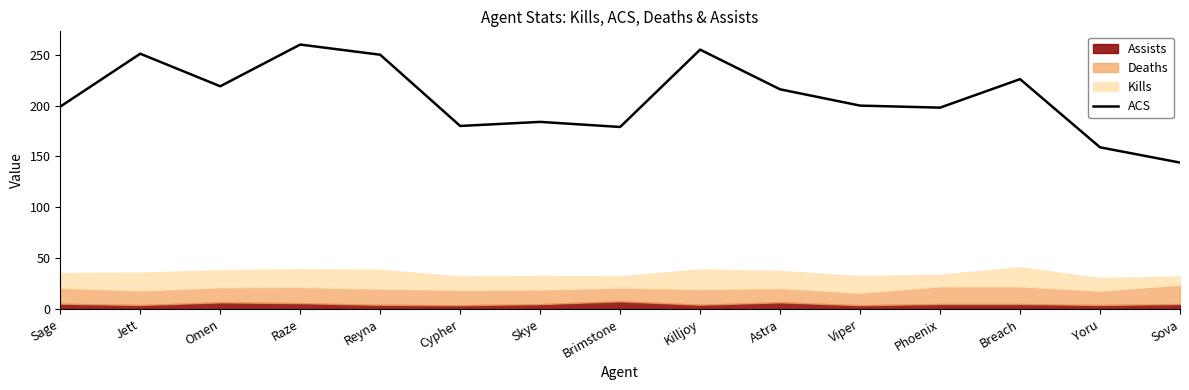

Rank the categories by value from highest to lowest.

Raze, Killjoy, Jett, Reyna, Breach, Omen, Astra, Viper, Sage, Phoenix, Skye, Cypher, Brimstone, Yoru, Sova